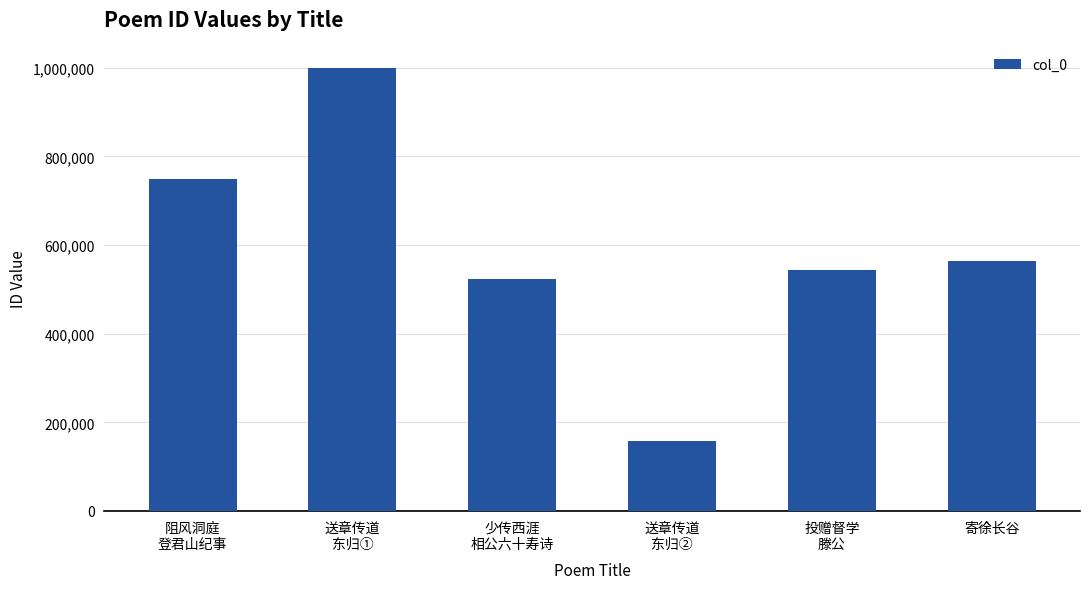

List the labels in order of value, largest first.

送章传道
东归①, 阻风洞庭
登君山纪事, 寄徐长谷, 投赠督学
滕公, 少传西涯
相公六十寿诗, 送章传道
东归②